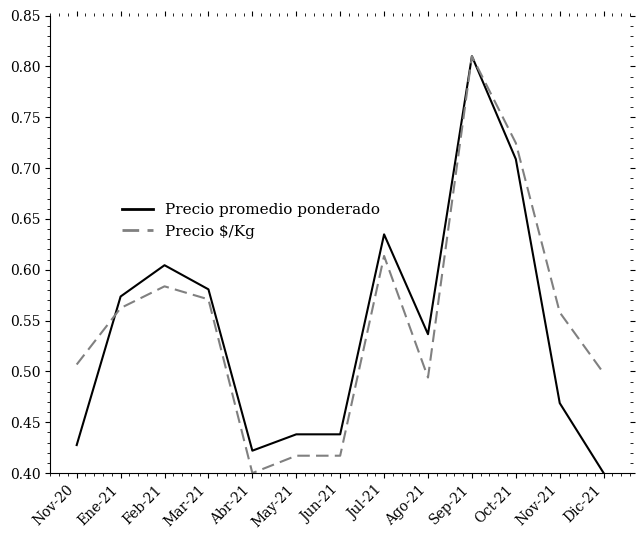

Rank the series at Jun-21 from highest to lowest value.

Precio promedio ponderado, Precio $/Kg